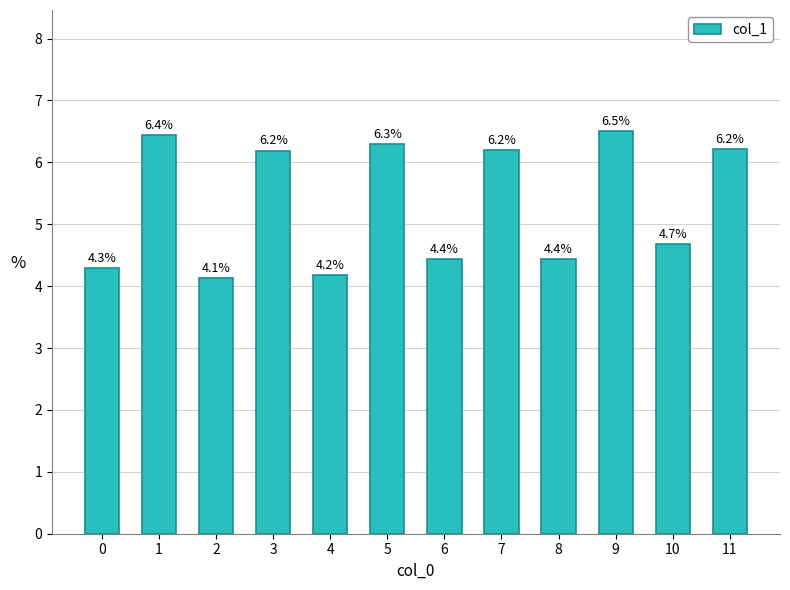

The value at 2 is 4.1. True or false?

True